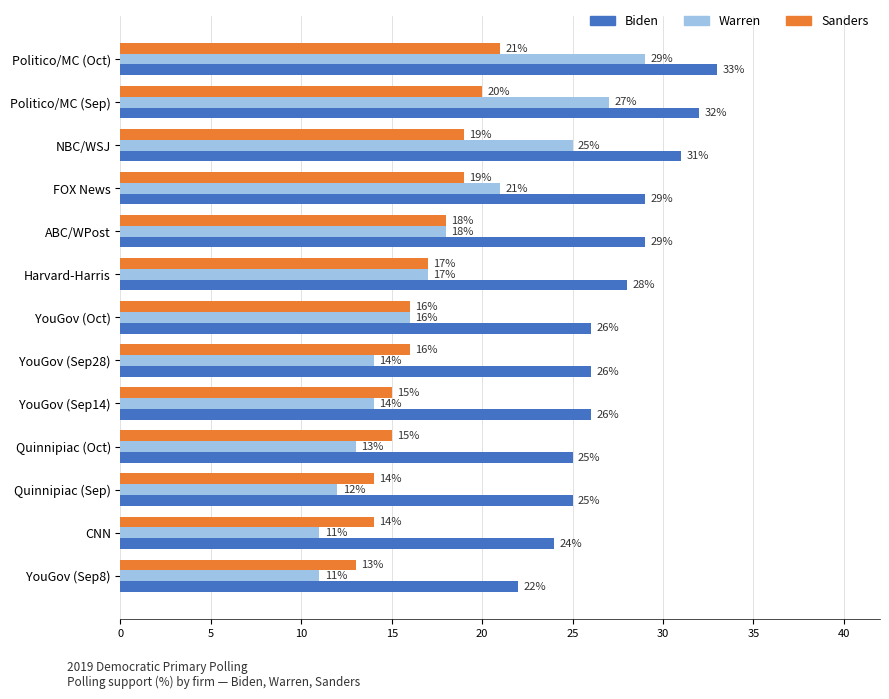

What is the average value of the Warren series?

18